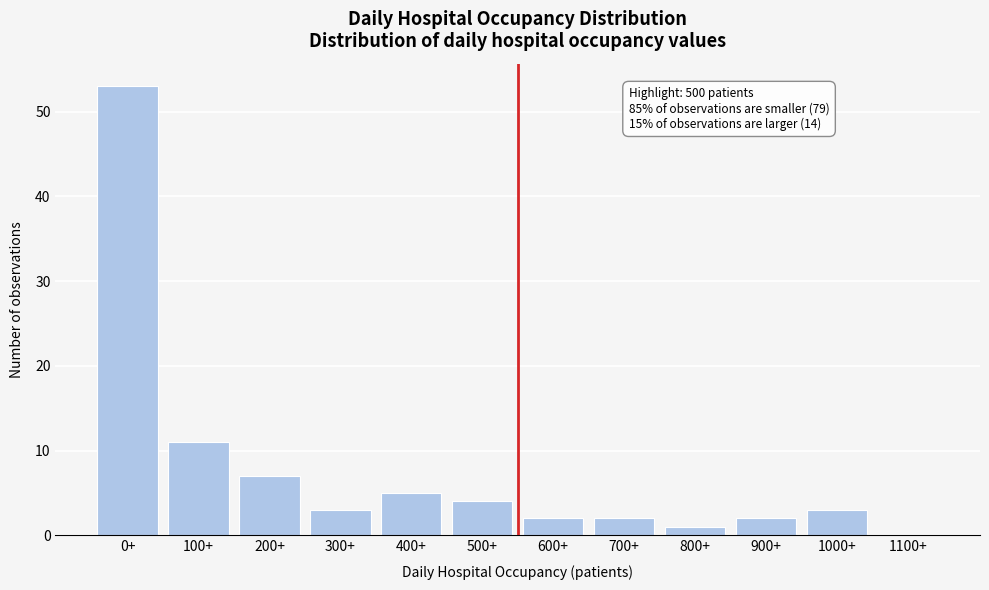

Reading left to right, list all the values displayed in this chart.

0+=53	100+=11	200+=7	300+=3	400+=5	500+=4	600+=2	700+=2	800+=1	900+=2	1000+=3	1100+=0